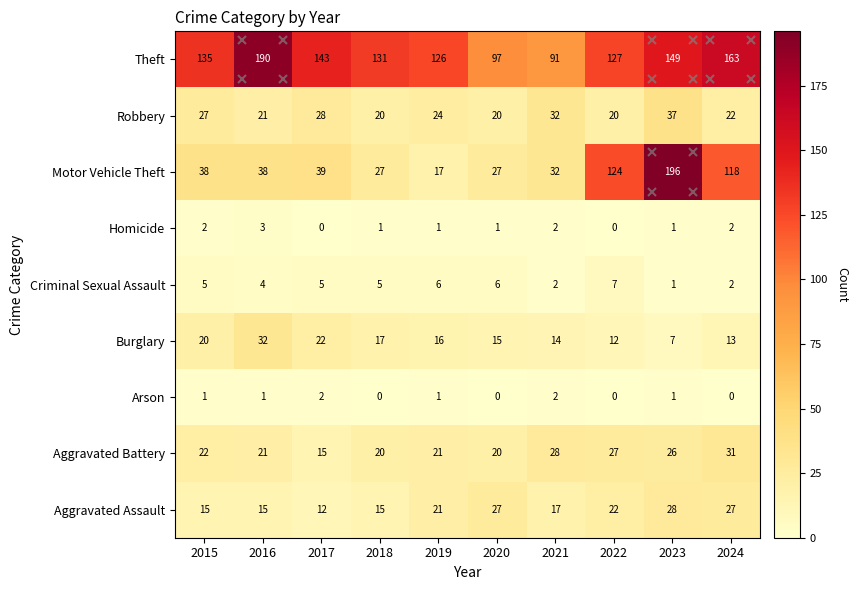

At which category is the sum across all series the highest?

2023